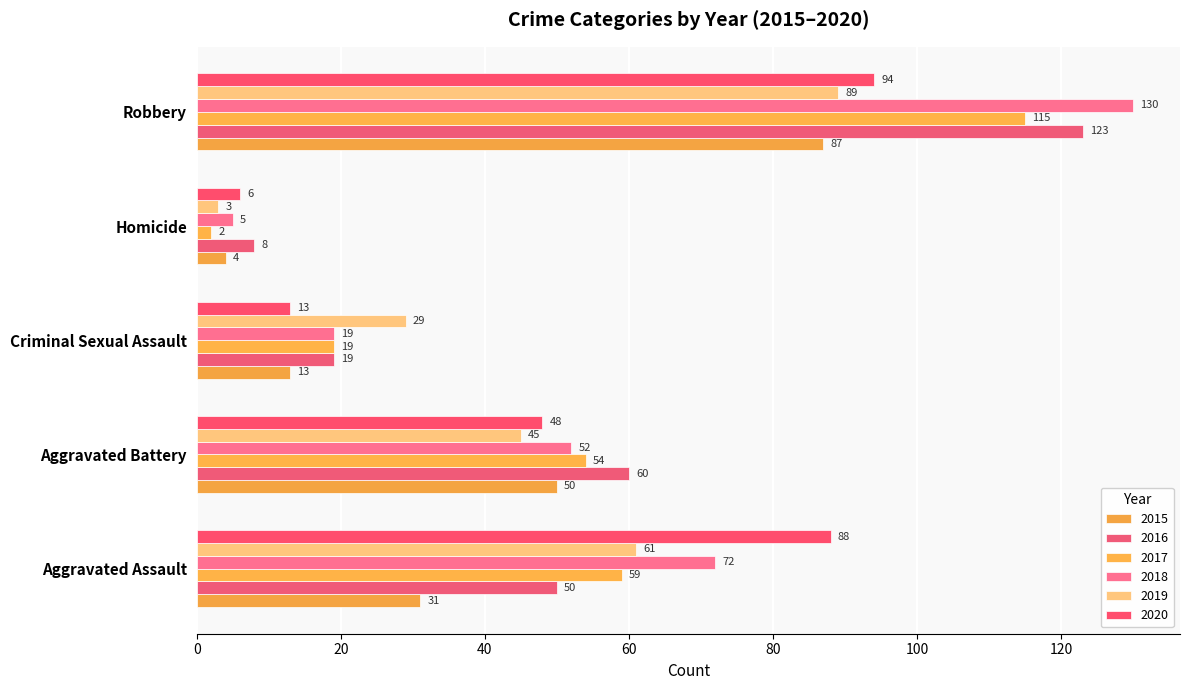

How many categories are shown in the chart?

5